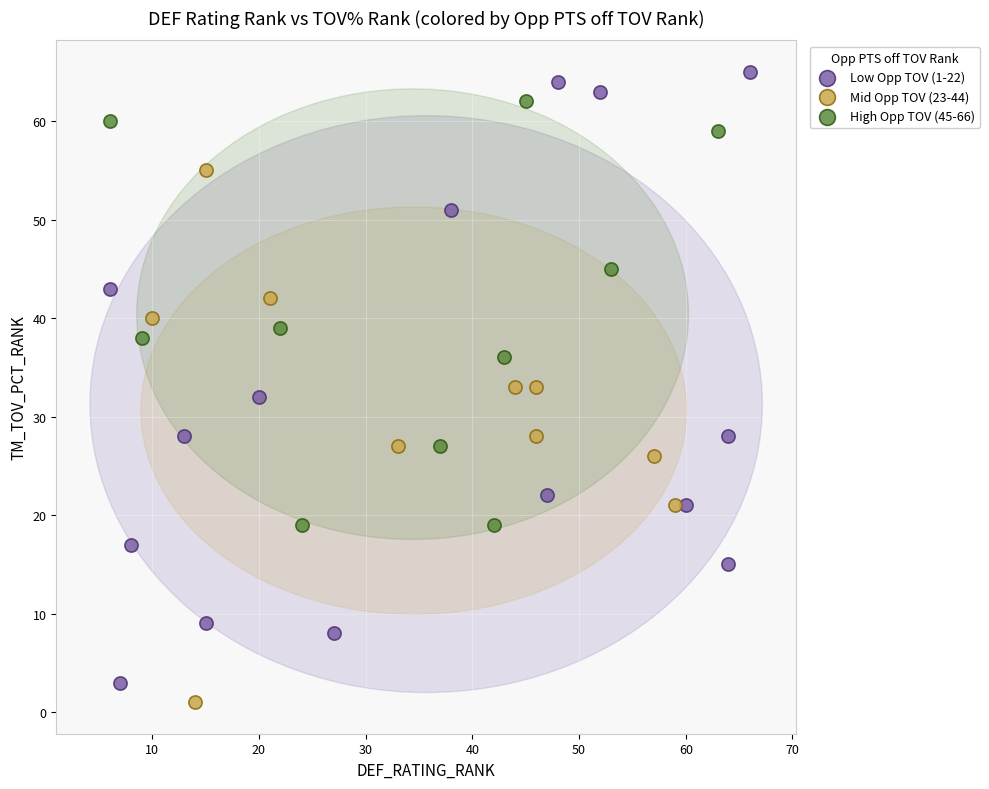

Which series contains the lowest Y value?

Mid Opp TOV (23-44)